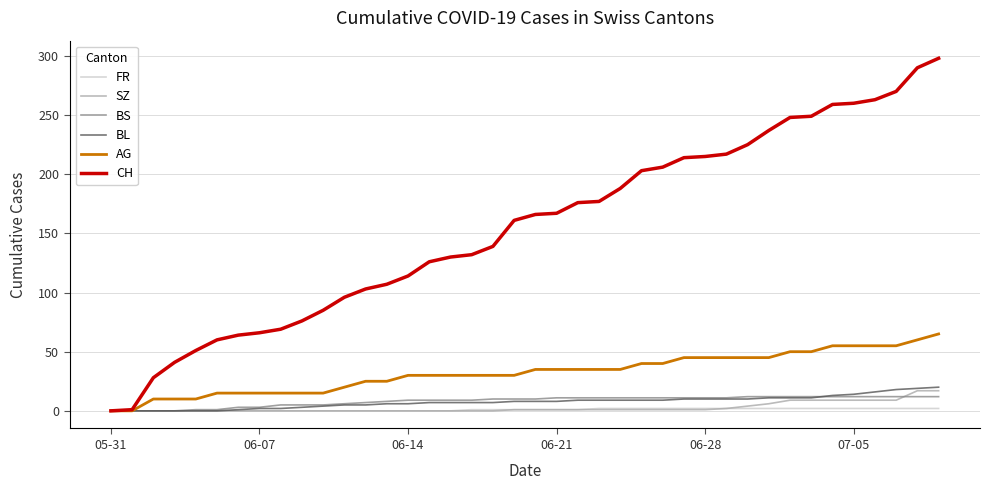

What is the maximum value shown in the chart?

298